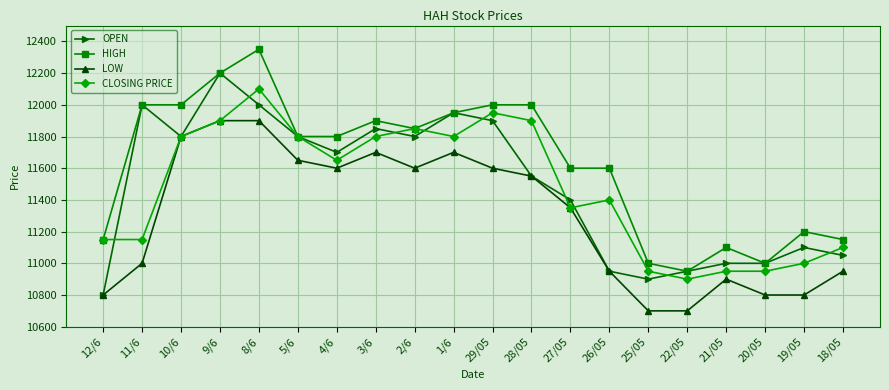

Where is the first local maximum for CLOSING PRICE?

8/6